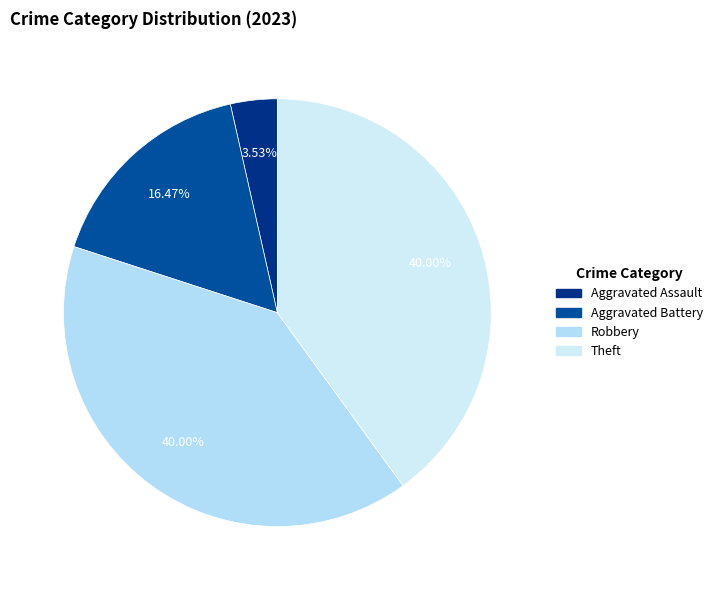

Count the number of slices in the pie.

4